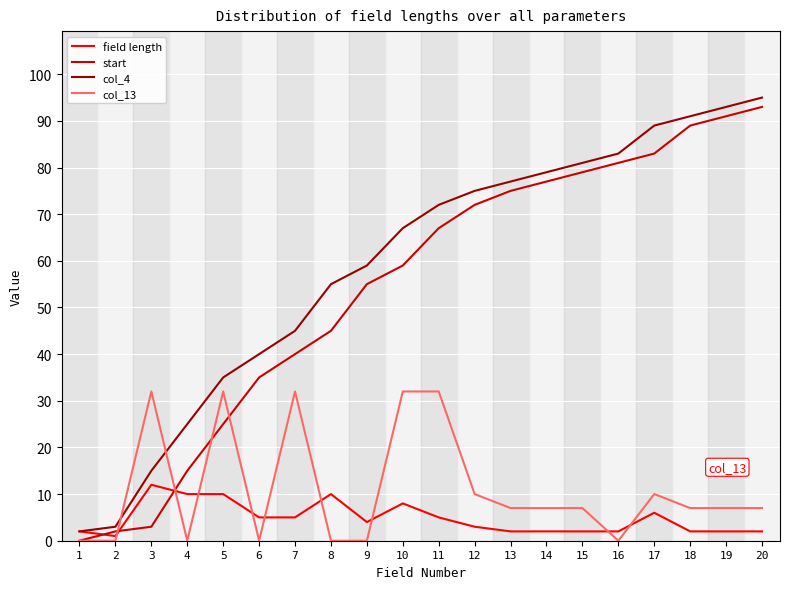

Between 3 and 19, which series saw the biggest shift?

start